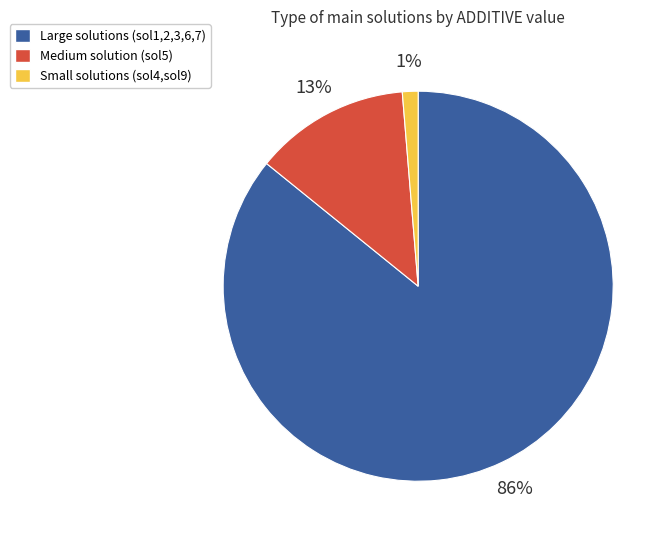

Does any single category account for the majority?

Yes